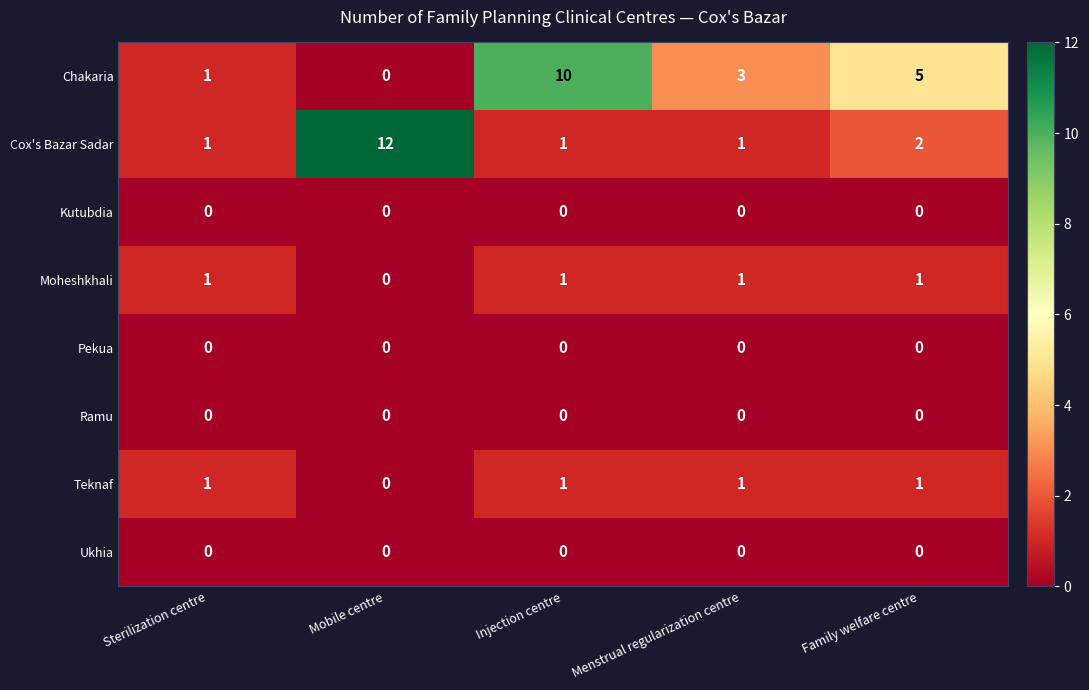

Which series has the widest spread of values?

Cox's Bazar Sadar